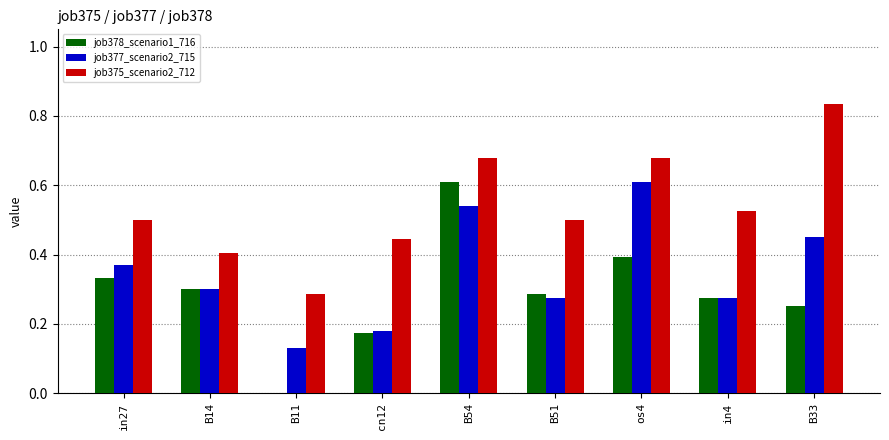

What is the sum of all job378_scenario1_716 values?

2.6